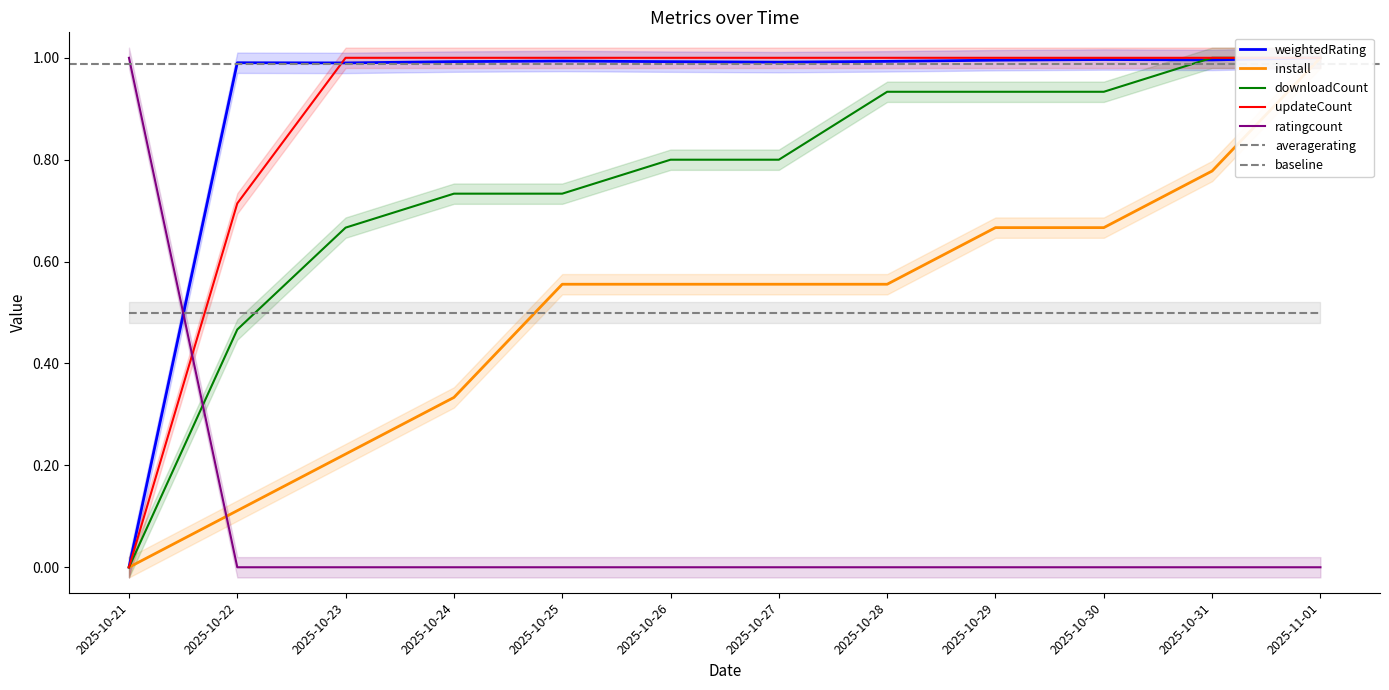

Which series has the widest spread of values?

weightedRating